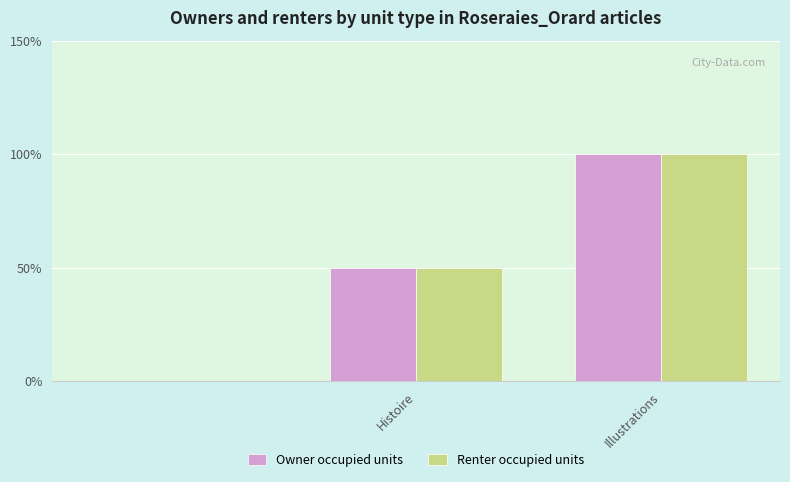

What are all the series names shown in the legend?

Owner occupied units, Renter occupied units